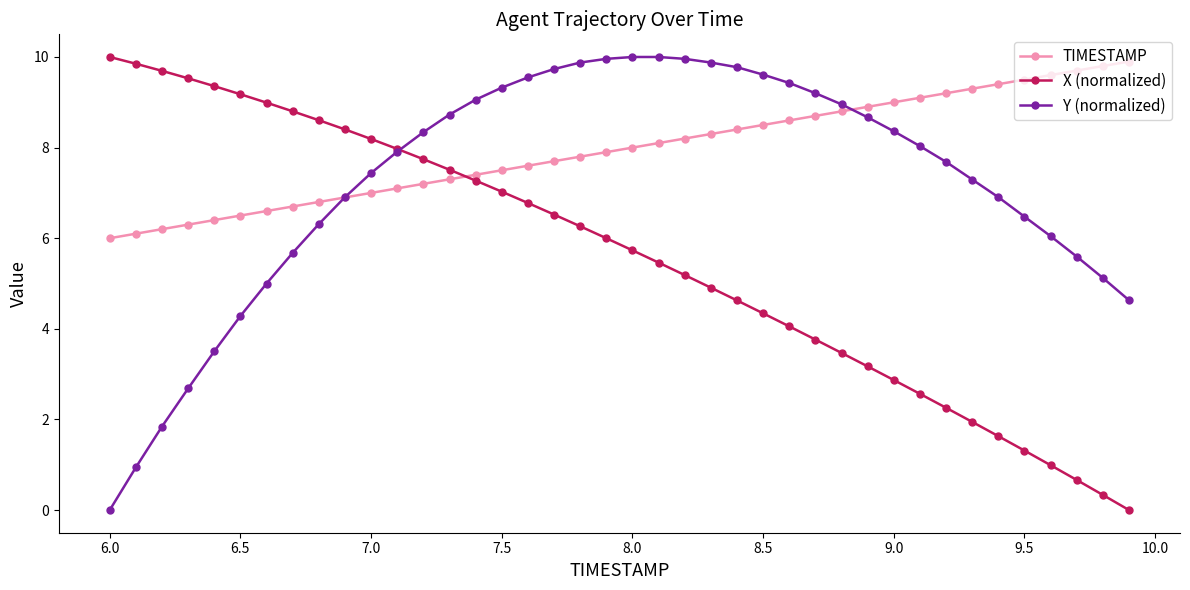

Does the chart have visible grid lines?

No